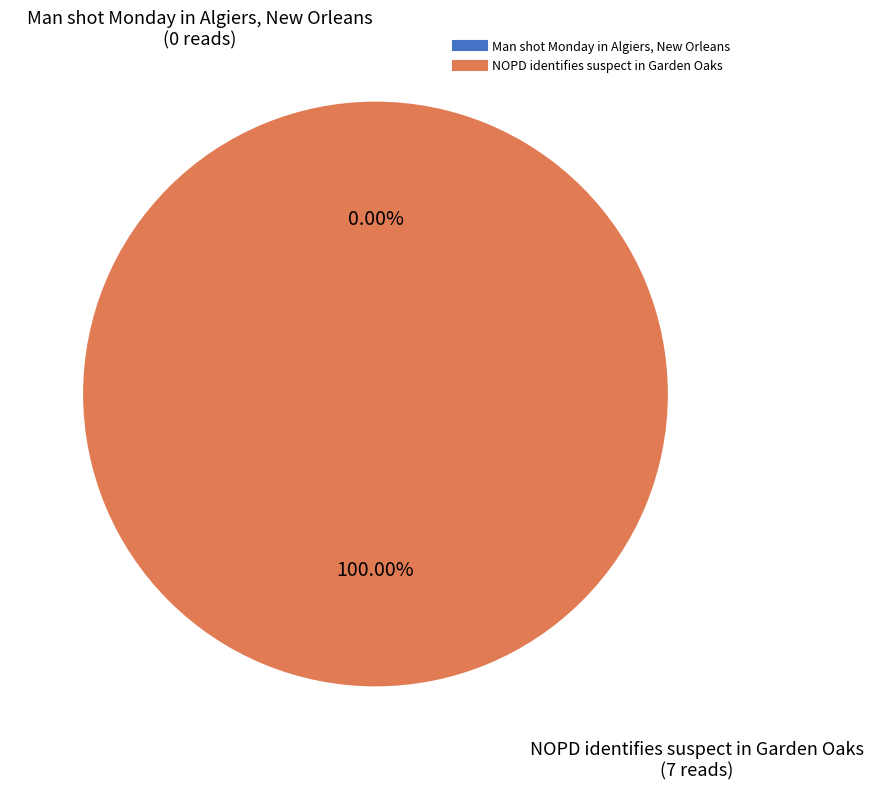

How many slices are in this pie chart?

2